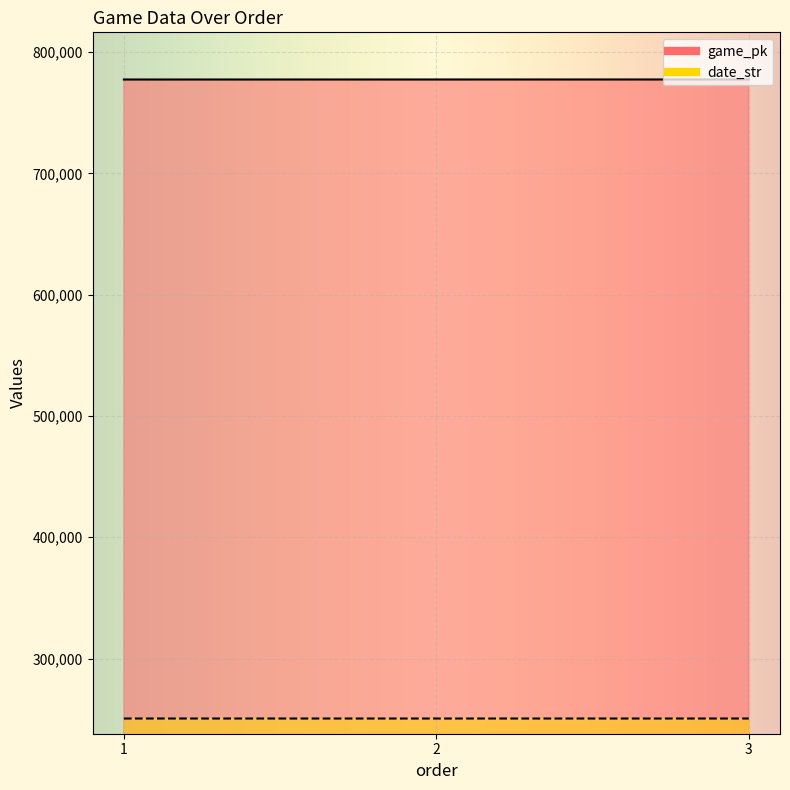

What is the total value across all series at 1?

1027946